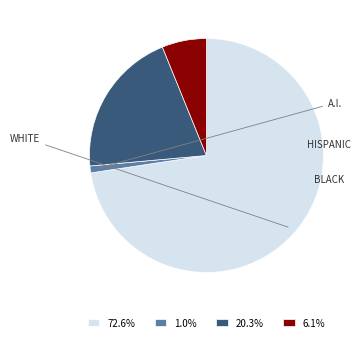

How many segments does this pie chart have?

4